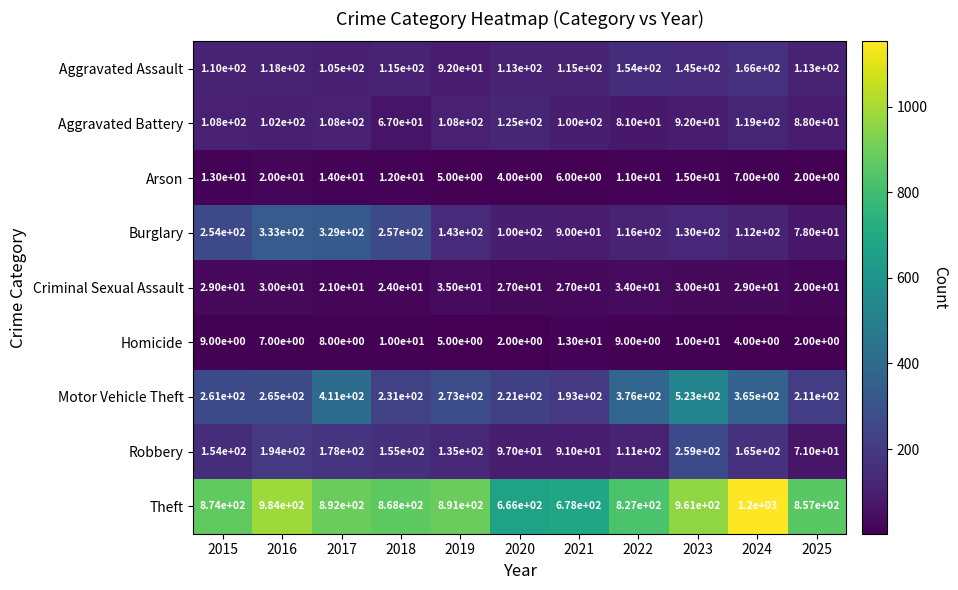

Where is Homicide nearest to the value 7?

2016